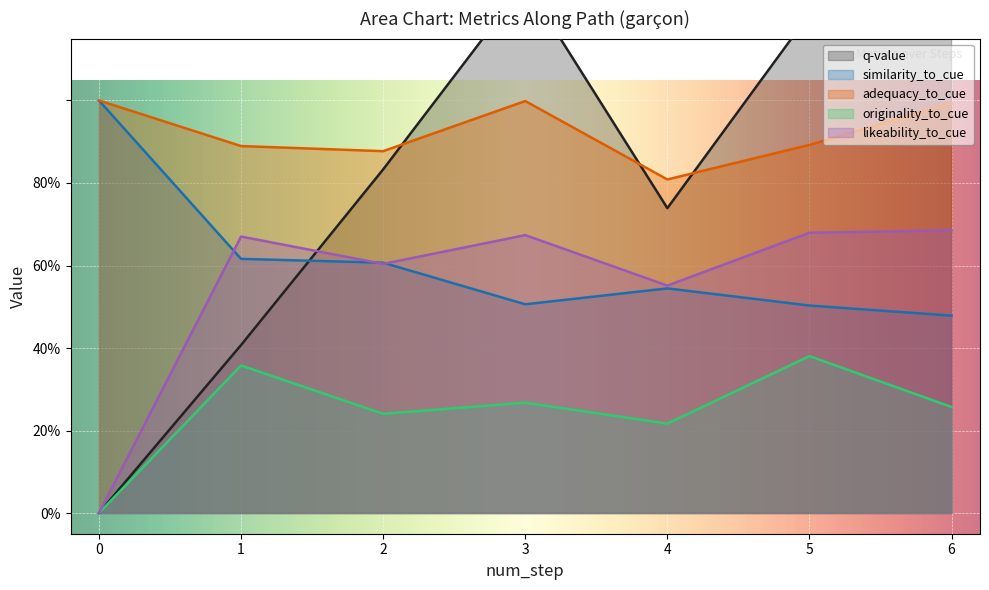

How many values in the originality_to_cue series exceed 0?

6